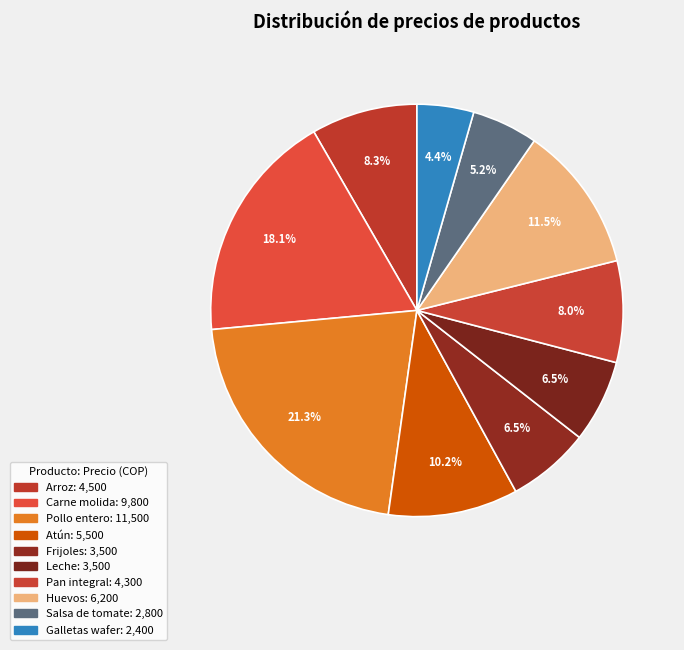

Rank the categories by value from lowest to highest.

Galletas wafer, Salsa de tomate, Frijoles, Leche, Pan integral, Arroz, Atún, Huevos, Carne molida, Pollo entero